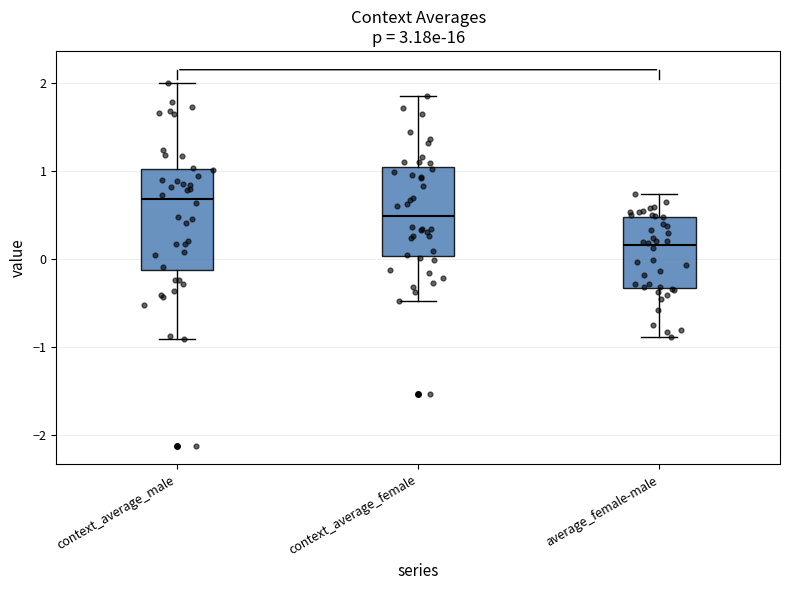

Reading left to right, read every box against the y-axis: the position of its median line, the range the box covers, and the ends of its whiskers. The values are not printed on the chart, so give them approximately, as read against the axis.

context_average_male: median 0.7, box -0.1 to 1.0, whiskers -0.9 to 2.0
context_average_female: median 0.5, box 0.0 to 1.0, whiskers -0.5 to 1.8
average_female-male: median 0.2, box -0.3 to 0.5, whiskers -0.9 to 0.7